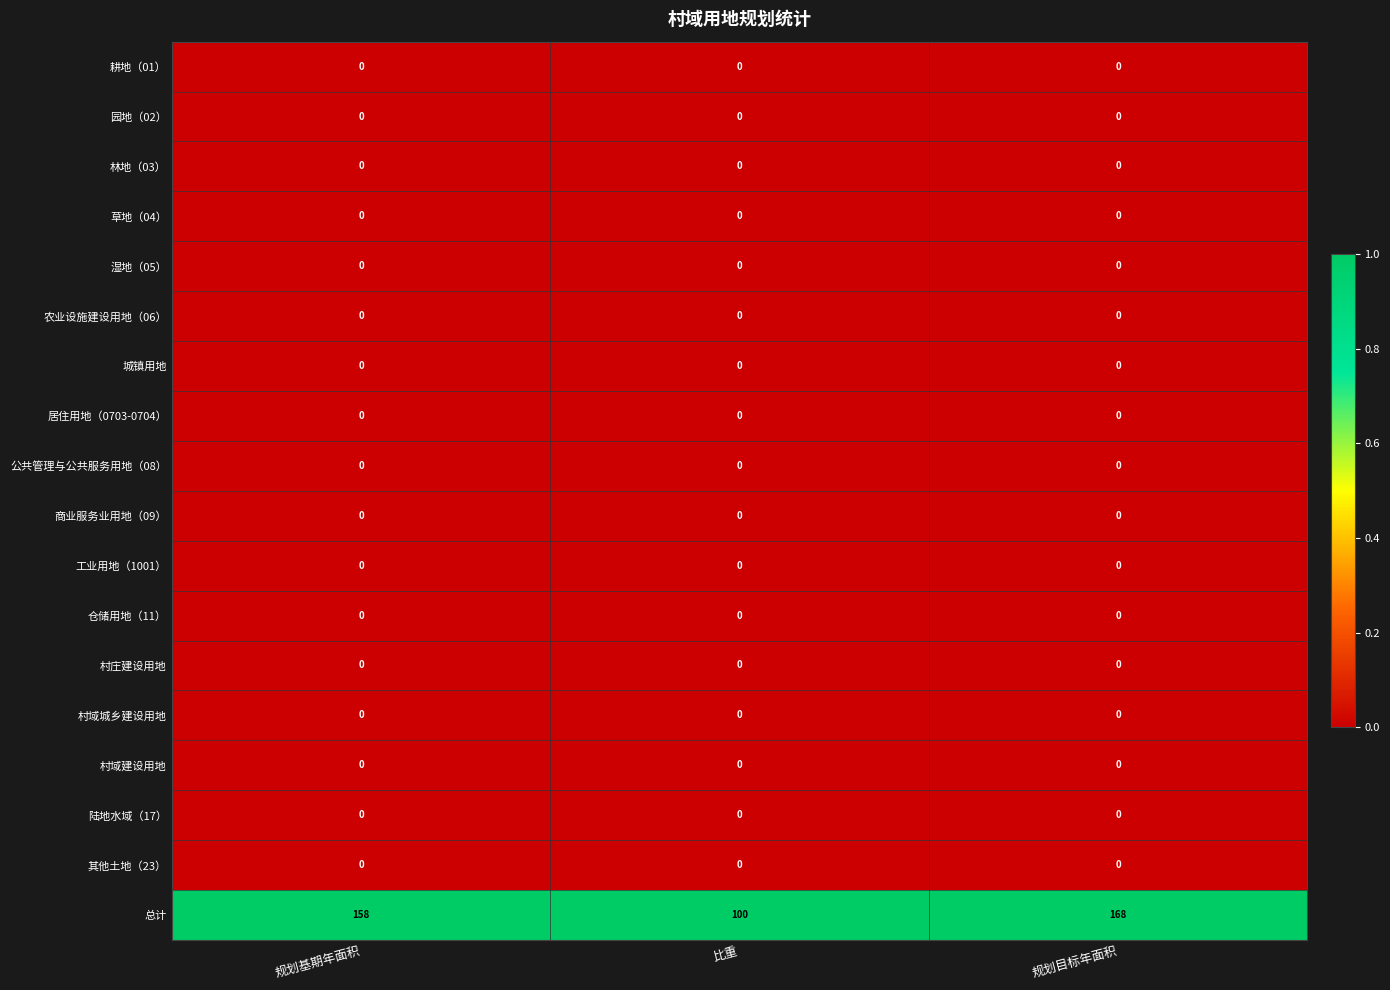

What is the greatest value displayed?

168